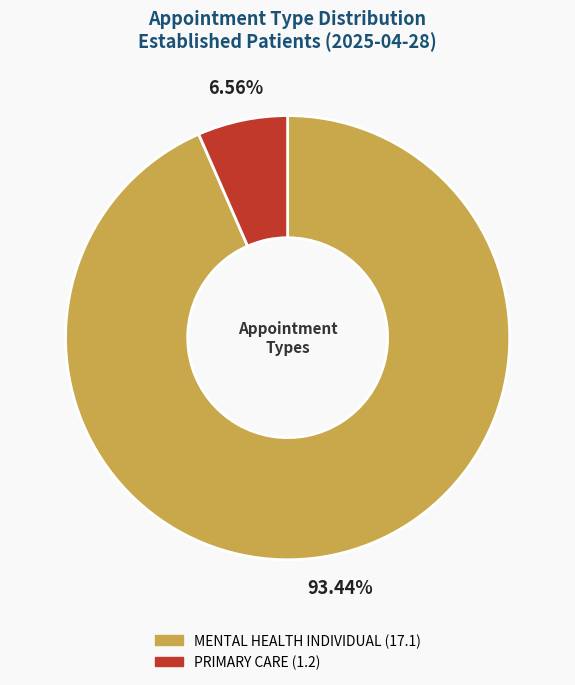

Does any single category account for the majority?

Yes